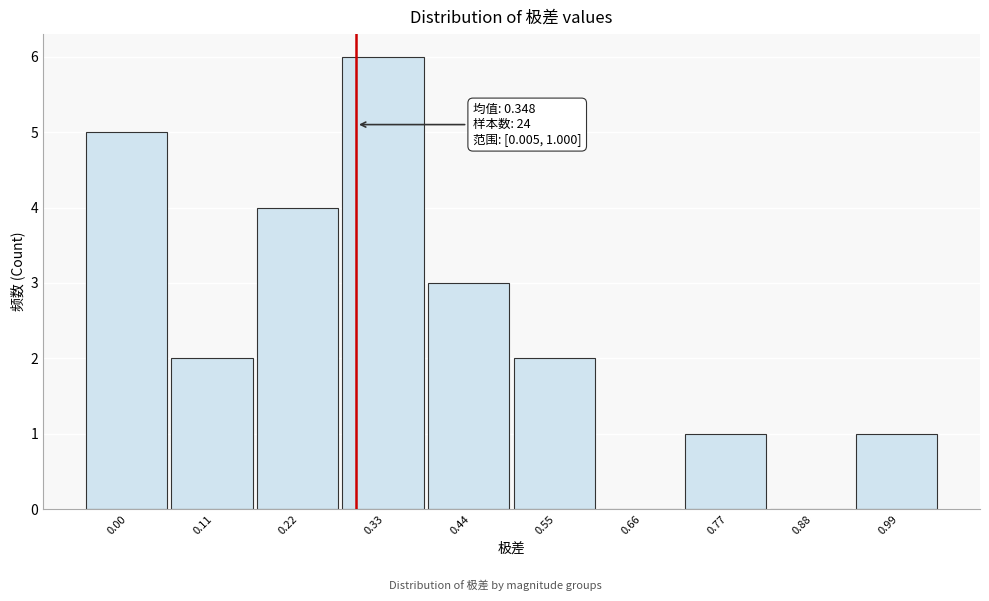

Reading left to right, transcribe all the data shown in this chart.

0.00=5	0.11=2	0.22=4	0.33=6	0.44=3	0.55=2	0.66=0	0.77=1	0.88=0	0.99=1